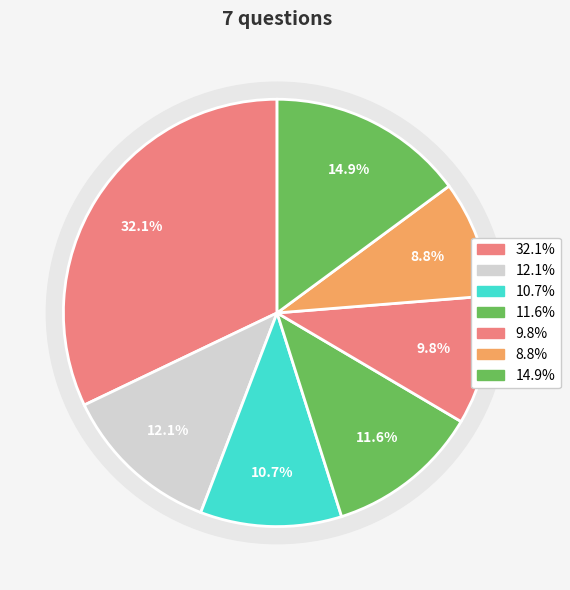

Does q4125 account for over 50% of the chart?

No